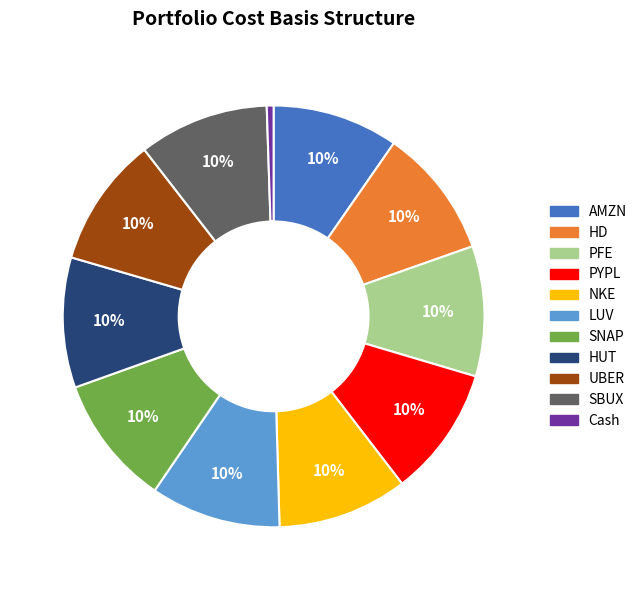

Is there a majority slice in this chart?

No